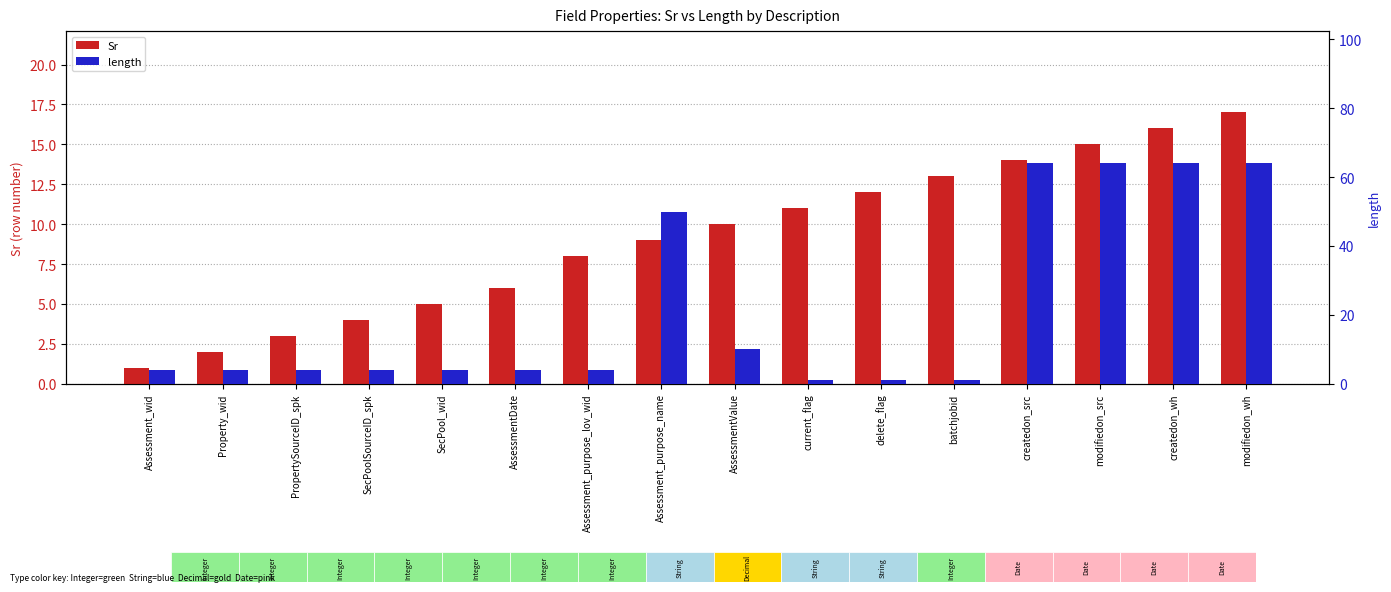

What is the spread (max minus min) of values at current_flag?

10